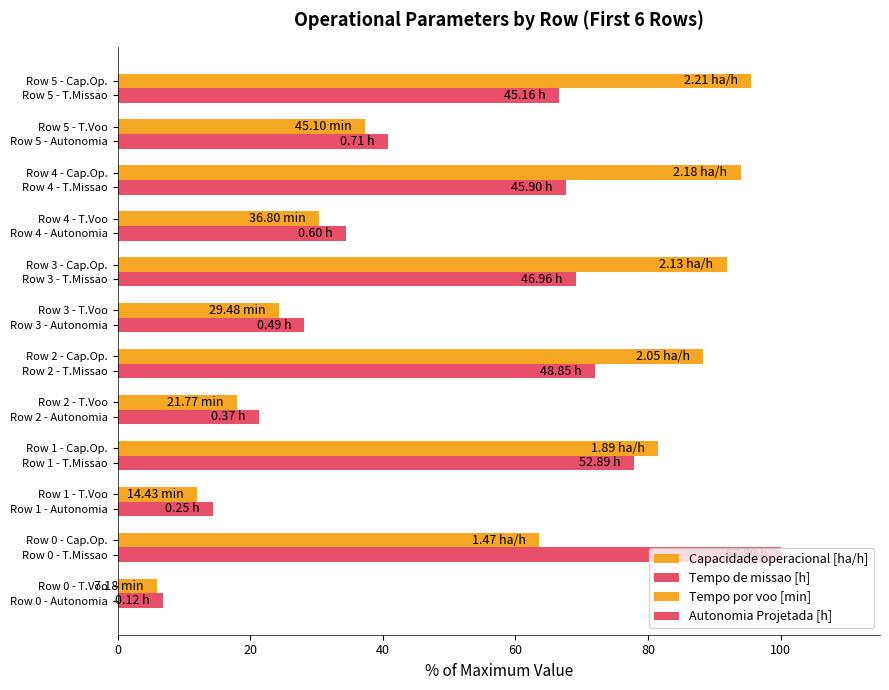

Count the number of categories in the chart.

6